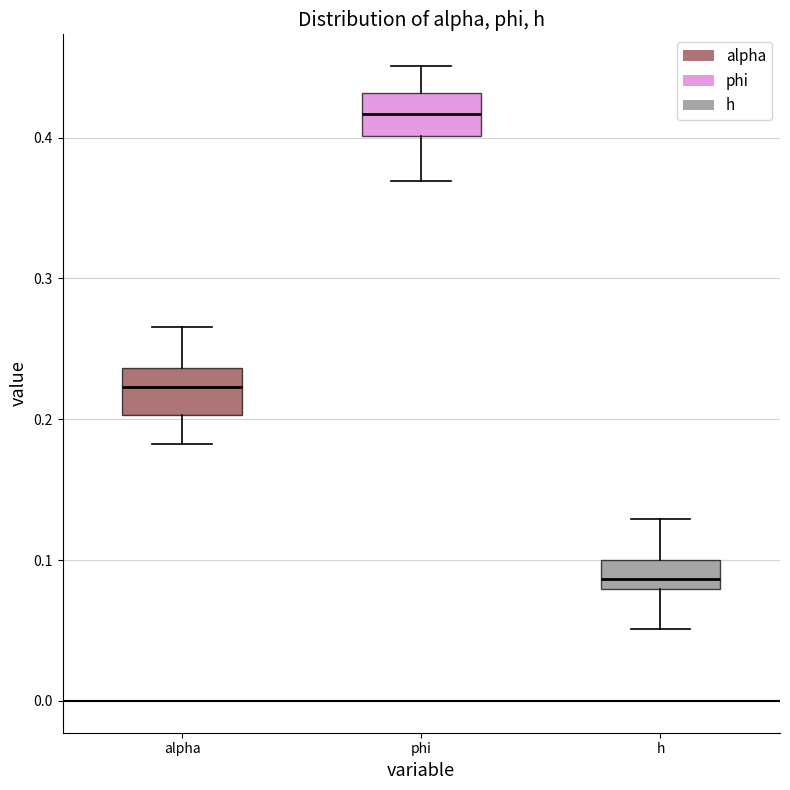

Which box's median line is the lowest?

h